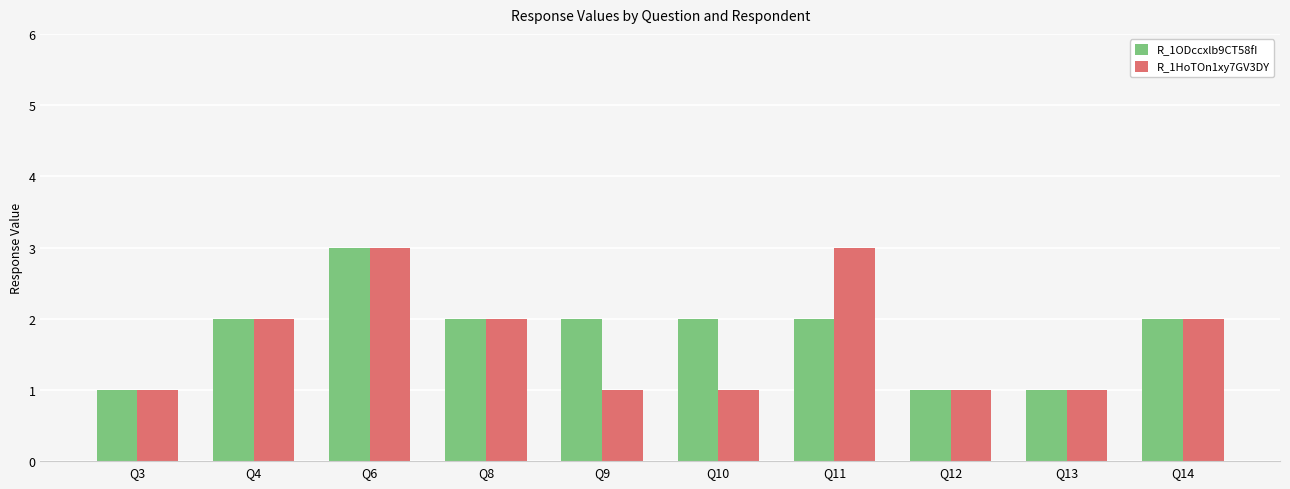

How many bars are there in each group?

2